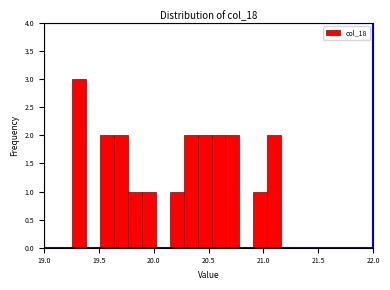

Around what value on the x-axis is the tallest bar? Give the approximate position of its centre, as read against the axis.

19.30